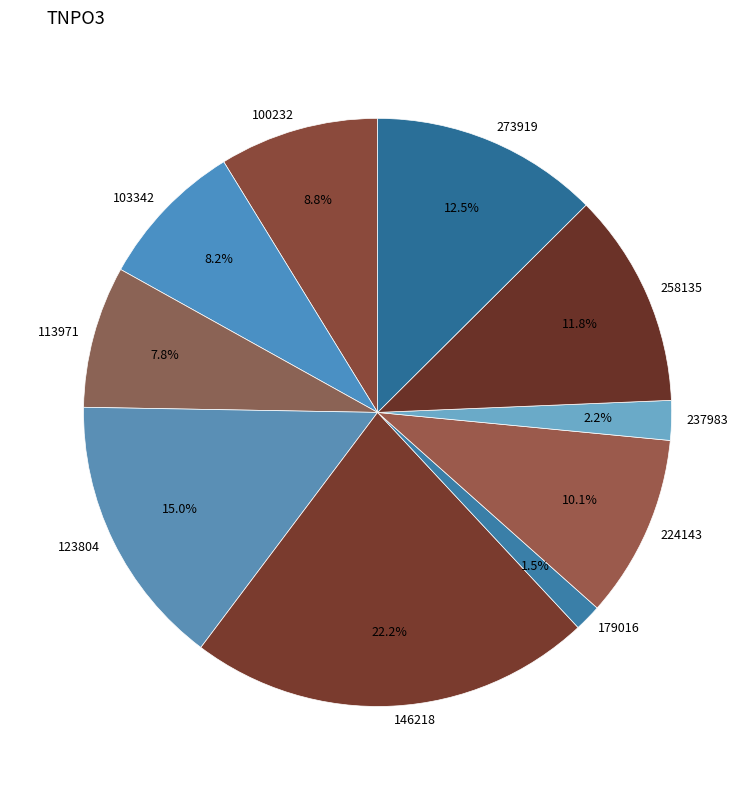

Which slice is the largest?

146218